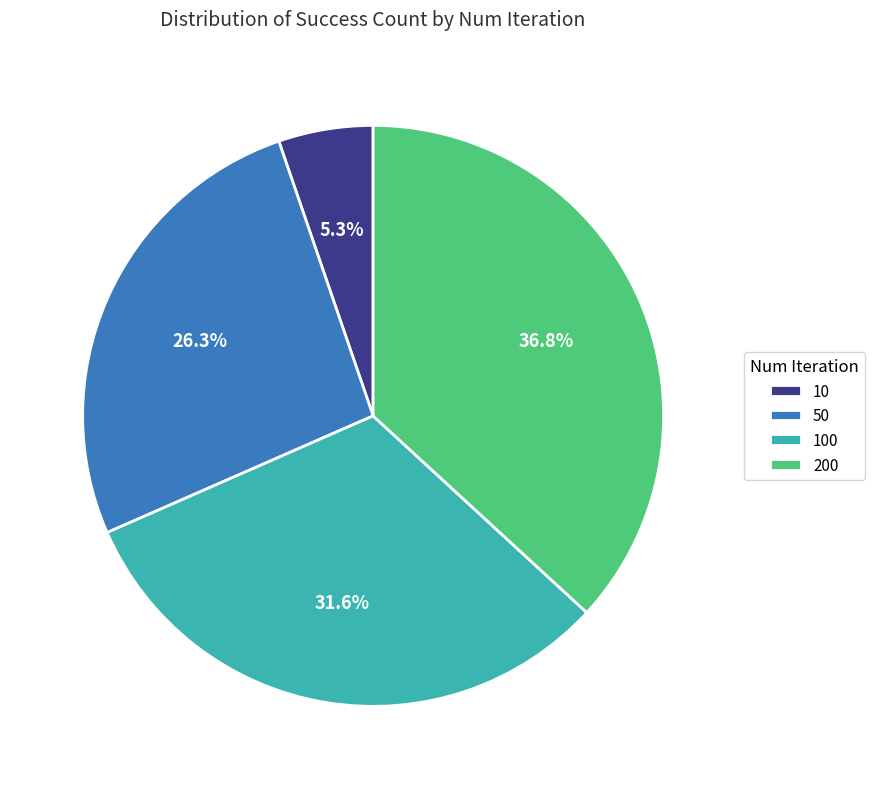

To the nearest percent, what portion does 200 represent?

37%